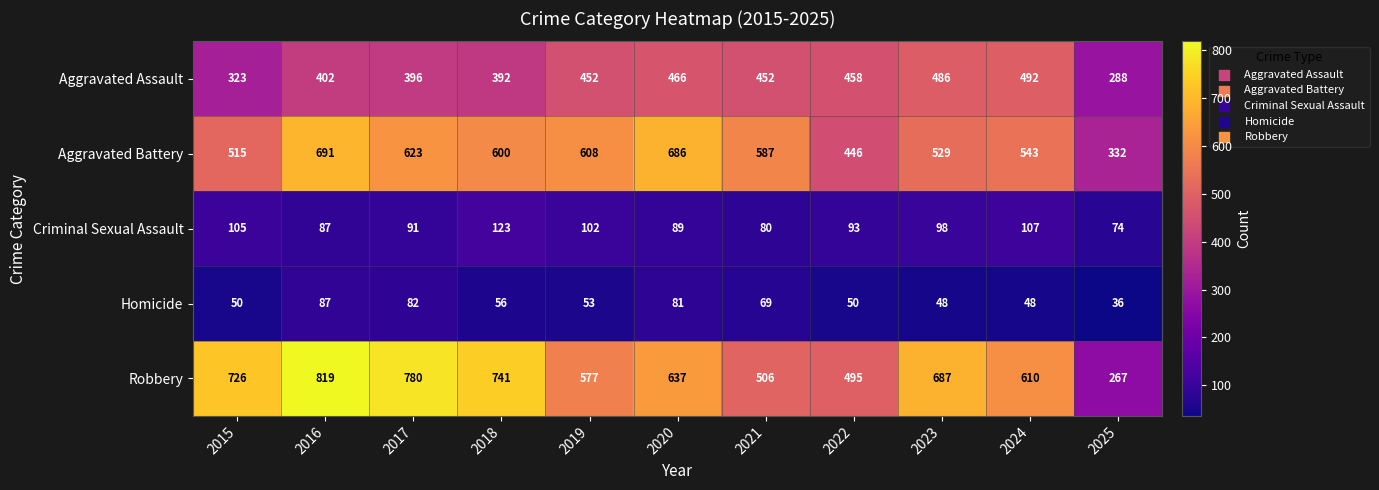

How many data points does each series have?

11